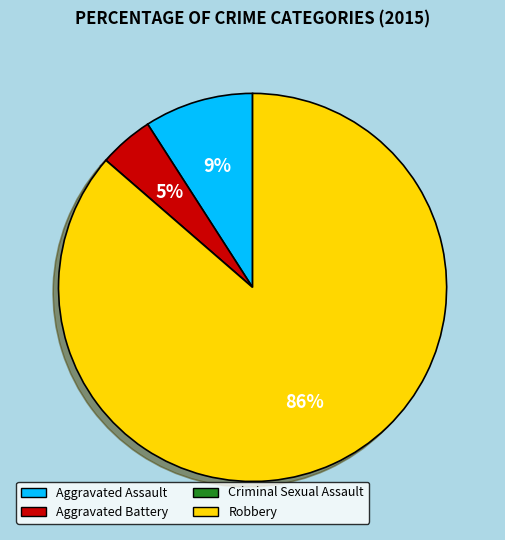

Is it true that Aggravated Battery is 13% of the pie?

False